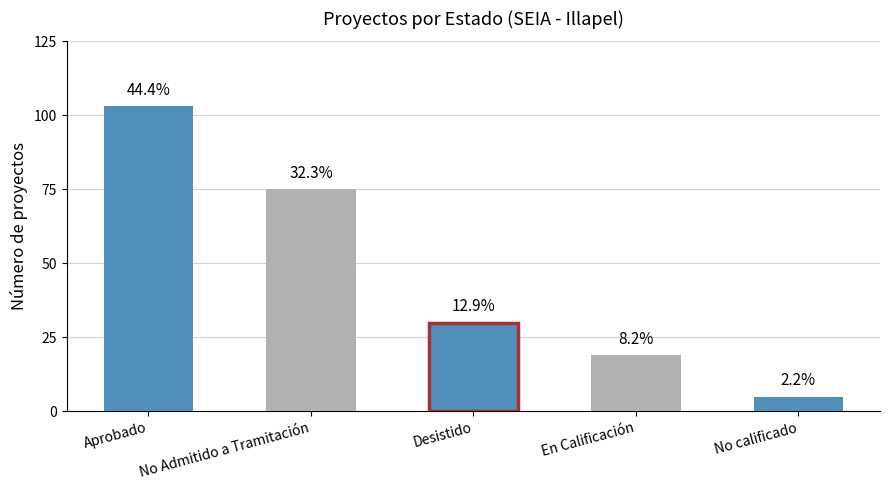

Are the bars grouped side by side (vs. stacked)?

Yes